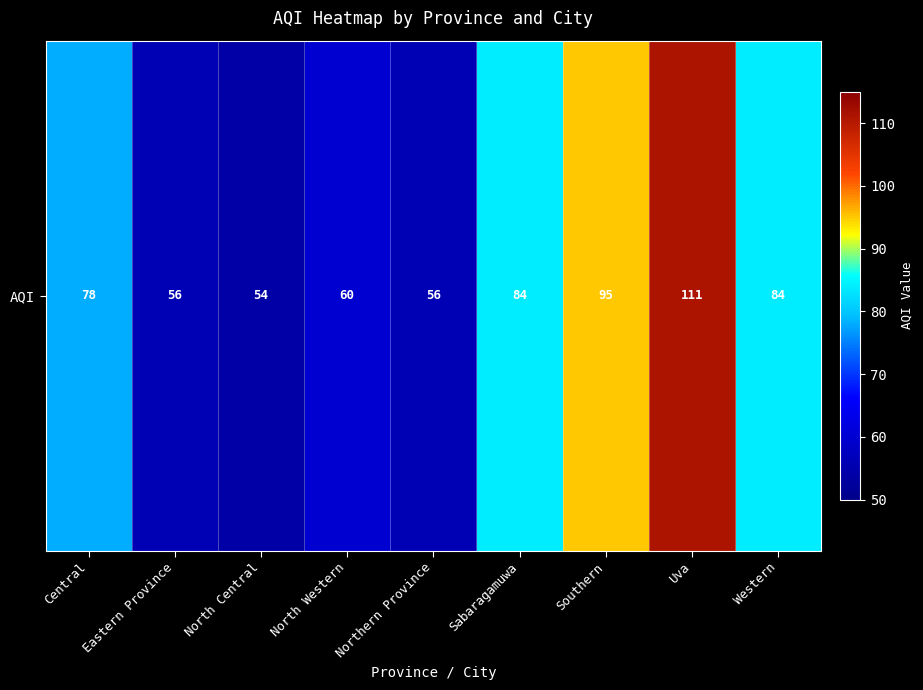

What is the difference between the maximum and minimum values?

57